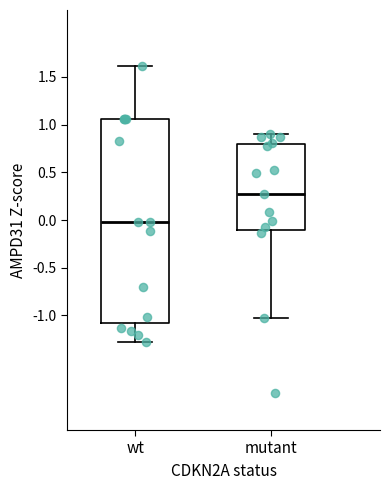

Reading left to right, transcribe this box plot: for each box, give where its median line is, the range the box spans, and where its two whiskers end, as read against the y-axis. The values are not printed on the chart, so give them approximately, as read against the axis.

wt: median -0.05, box -1.10 to 1.05, whiskers -1.30 to 1.60
mutant: median 0.25, box -0.10 to 0.80, whiskers -1.00 to 0.90